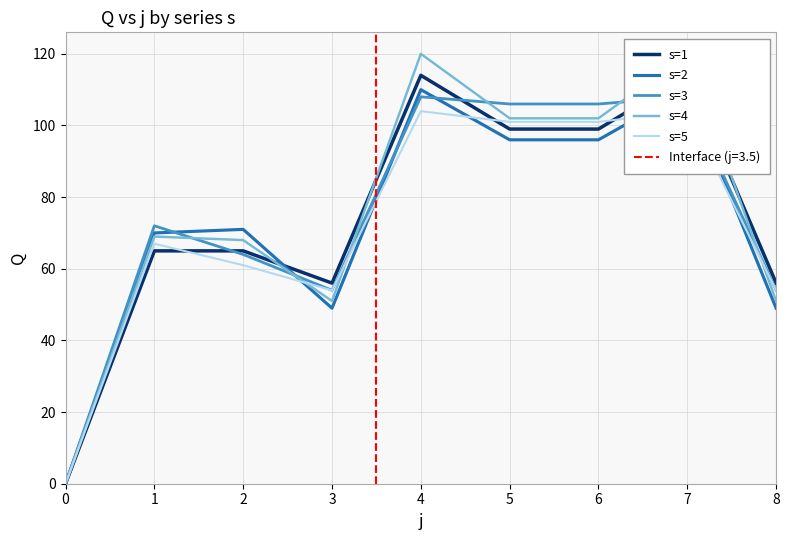

How many data points in s=3 are above 72?

4